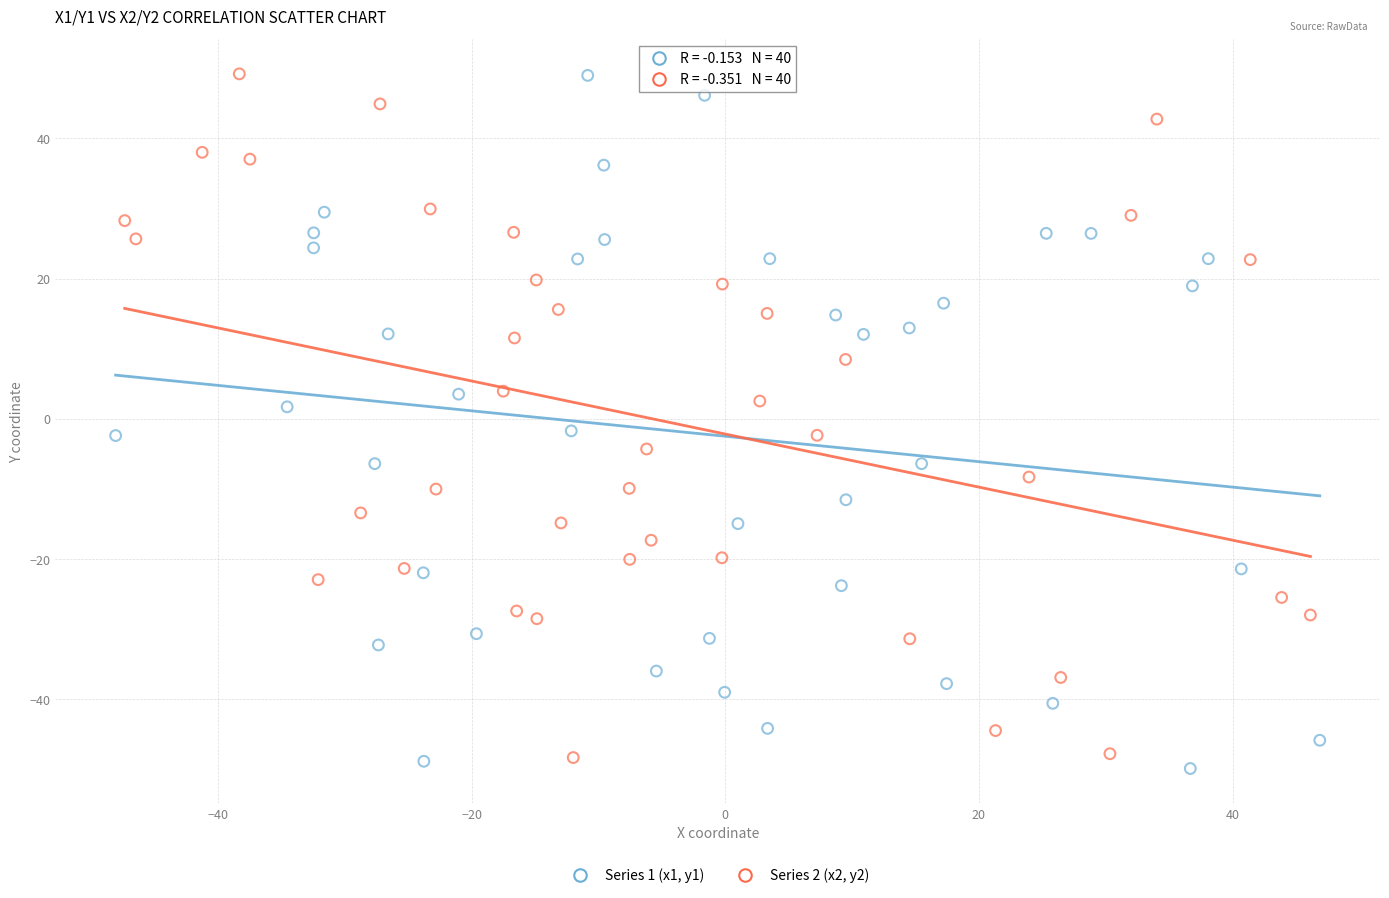

Which series reaches the minimum Y coordinate?

Series 1 (x1, y1)